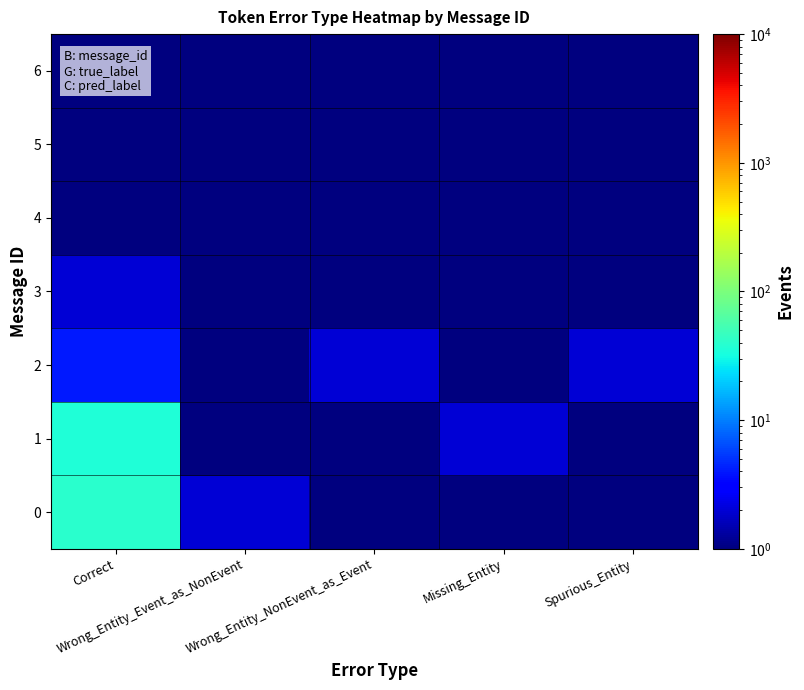

Count the number of categories in the chart.

5